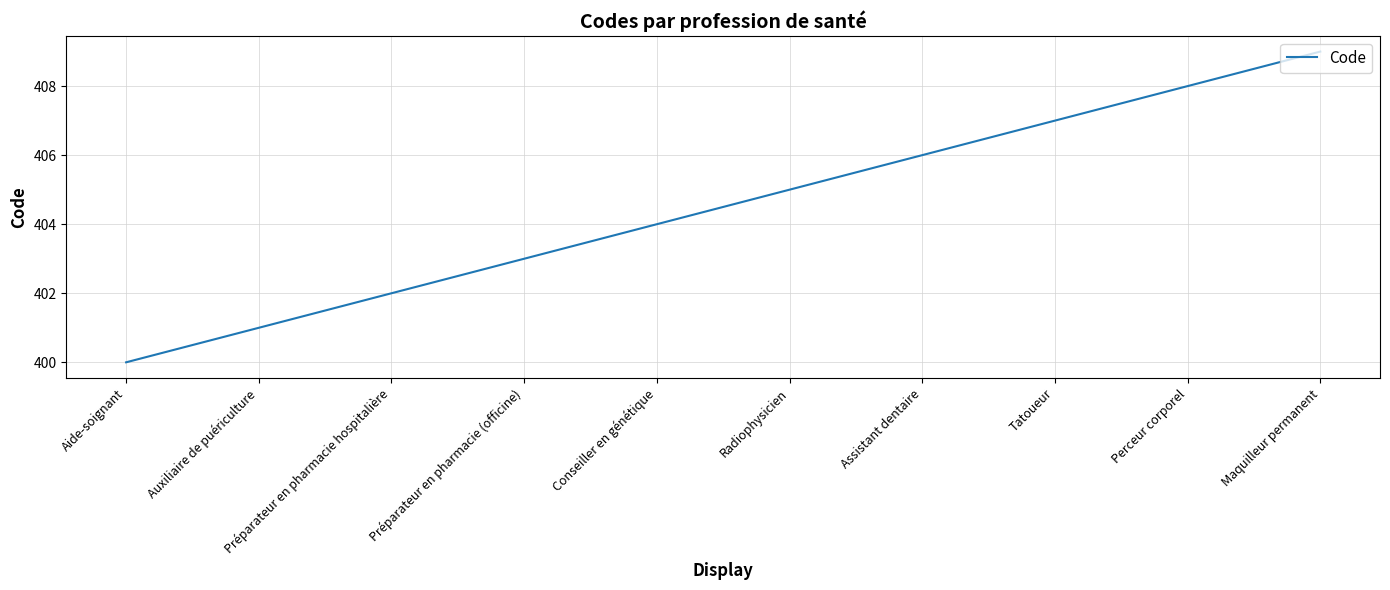

How many values are between 402 and 407?

6